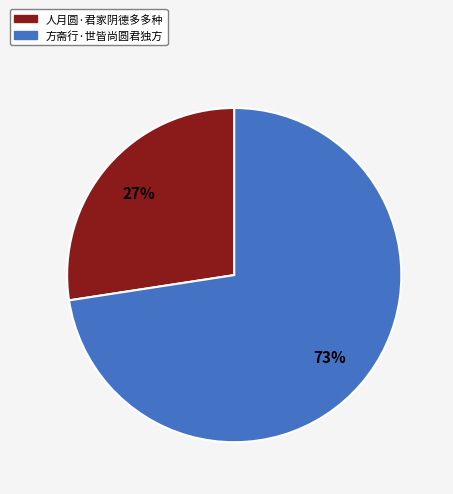

What percentage is the 人月圆·君家阴德多多种 slice, to the nearest percent?

27%